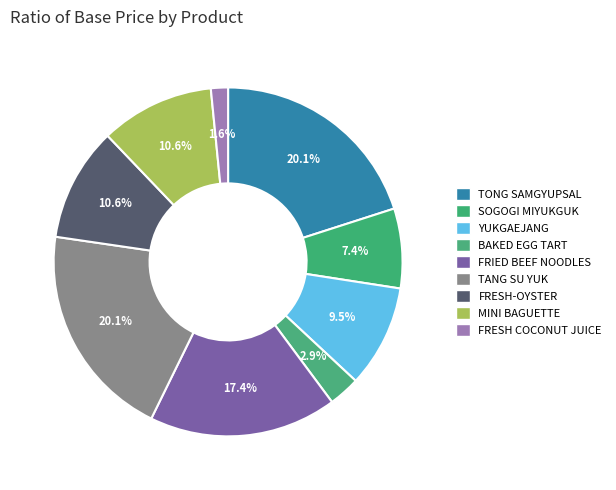

To the nearest percent, what is the difference between the SOGOGI MIYUKGUK and TONG SAMGYUPSAL slice percentages?

13%